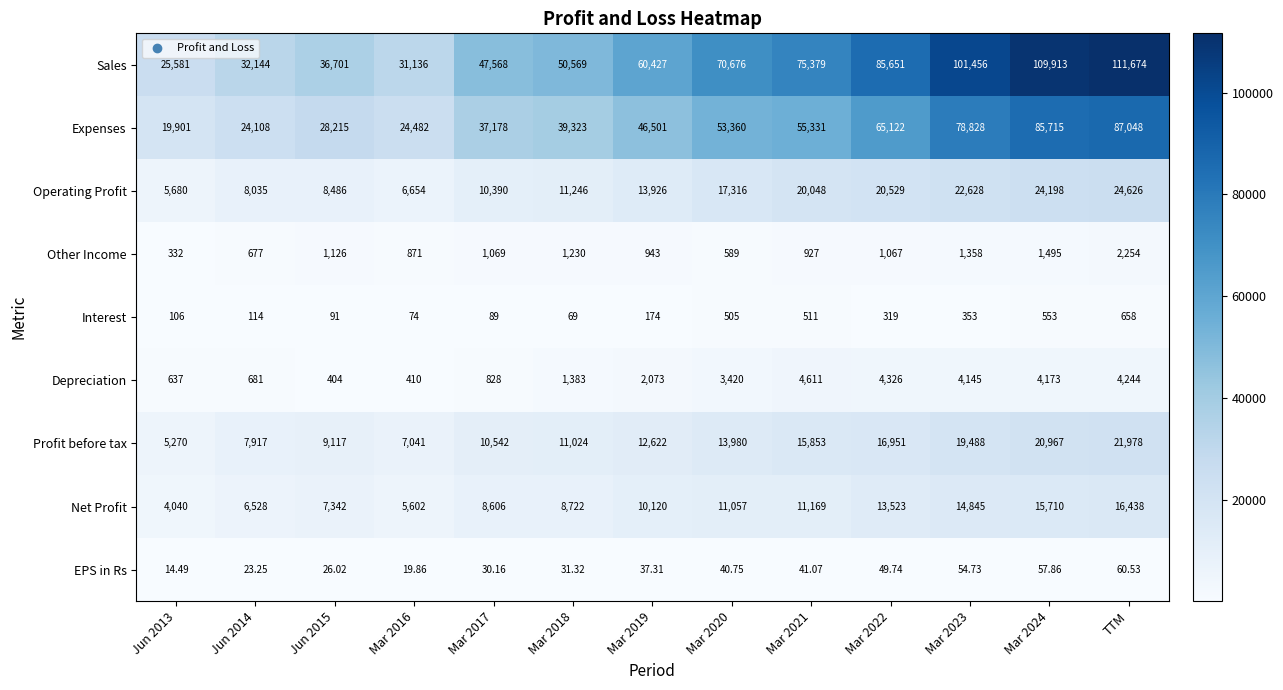

Is the value of Depreciation at Mar 2021 greater than the value of Other Income at Mar 2016?

Yes